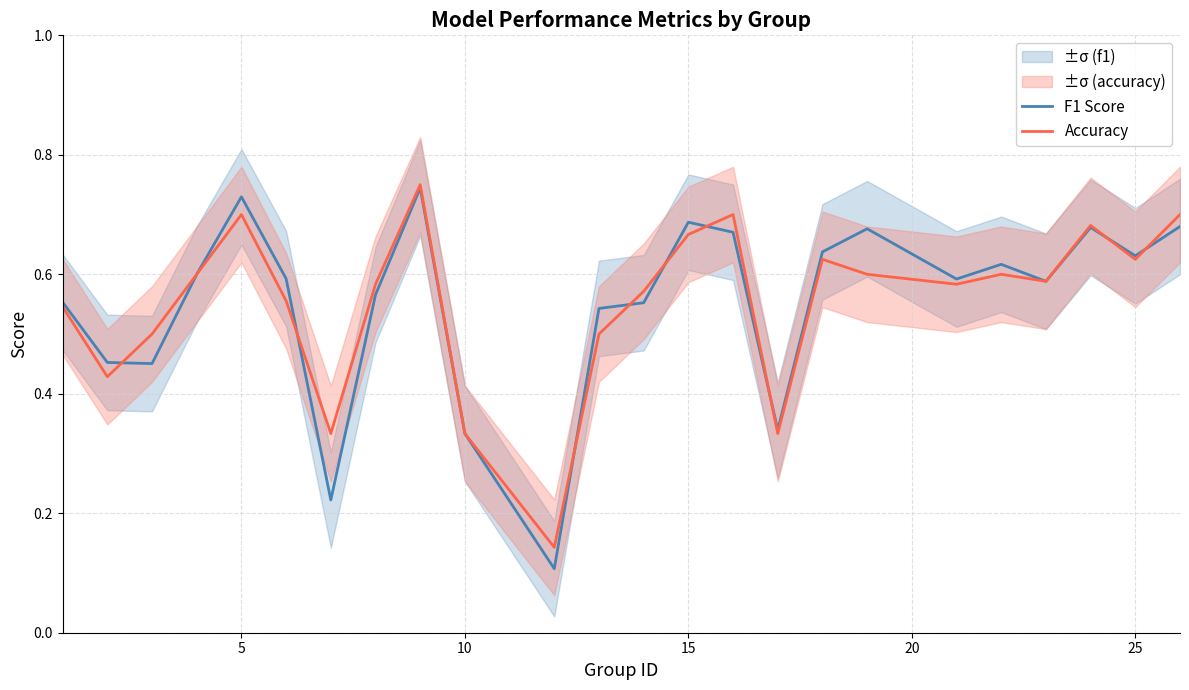

Which series ends up on top after the final intersection of F1 Score and Accuracy?

Accuracy